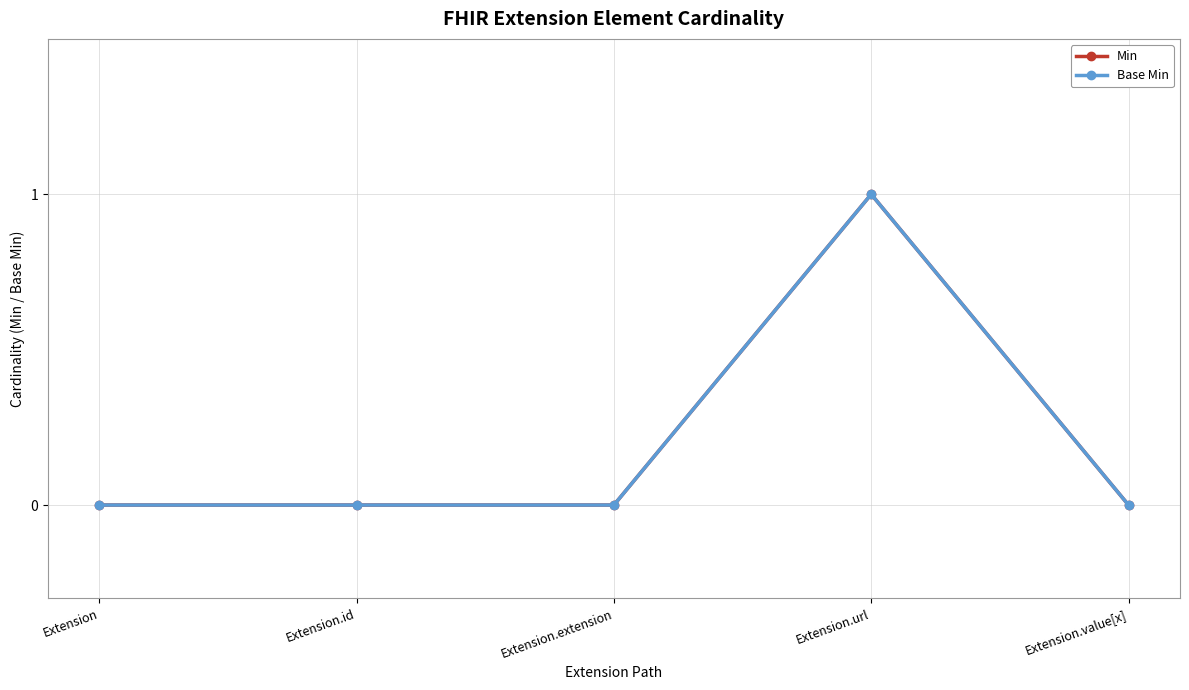

Where is the first local maximum for Base Min?

Extension.url